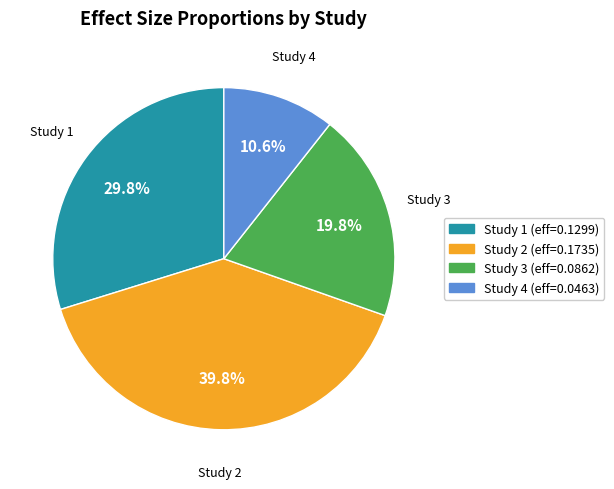

Is there any slice that represents more than half of the pie?

No